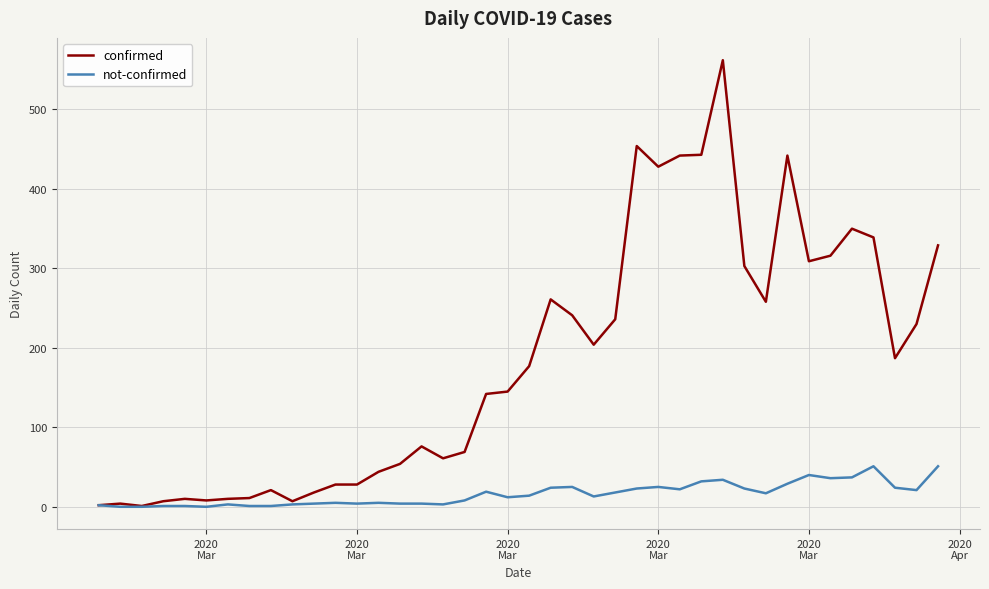

List the series in order of their overall mean, lowest first.

not-confirmed, confirmed